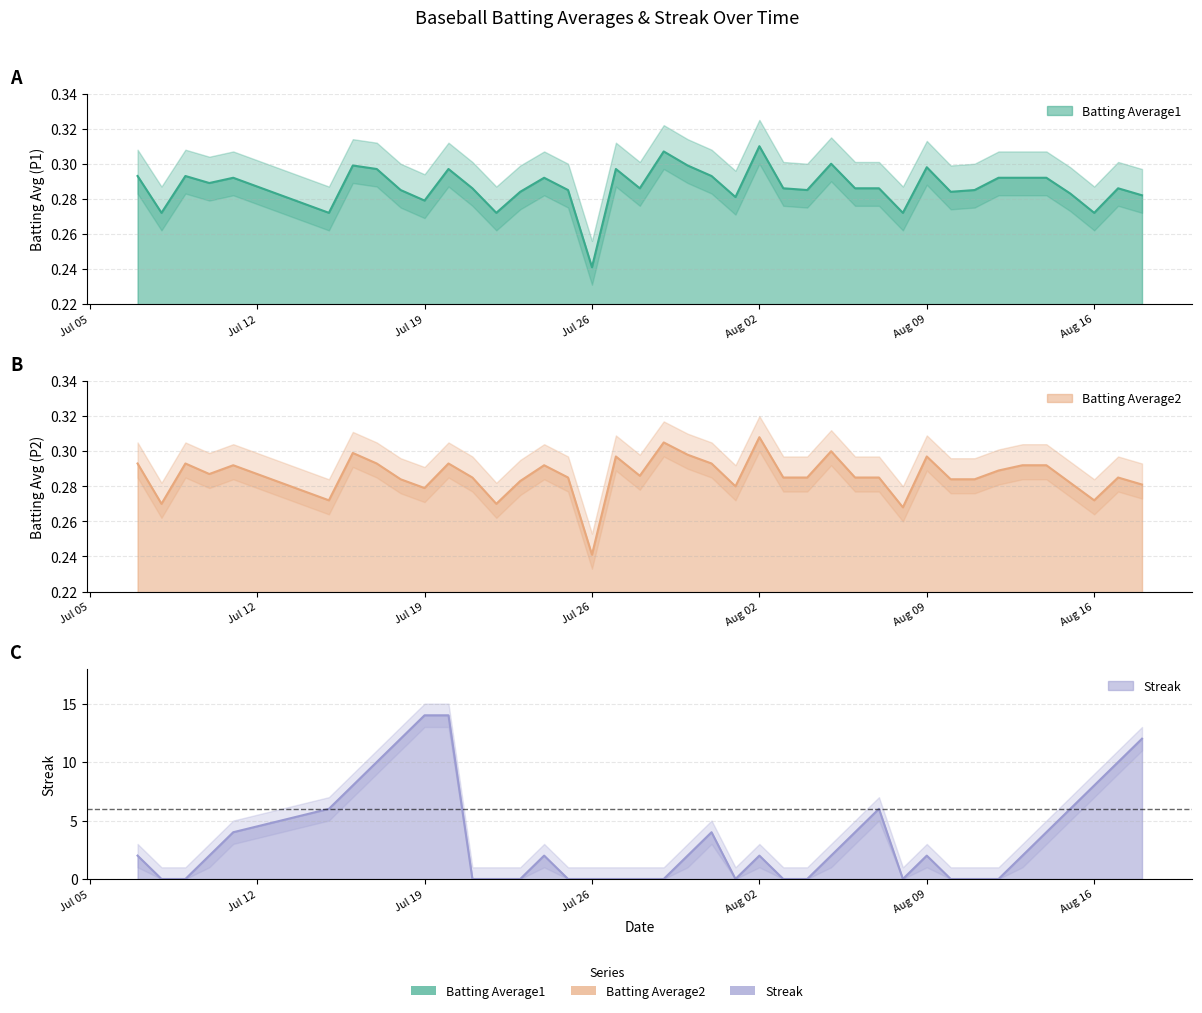

What are all the series names shown in the legend?

Batting Average1, Batting Average2, Streak